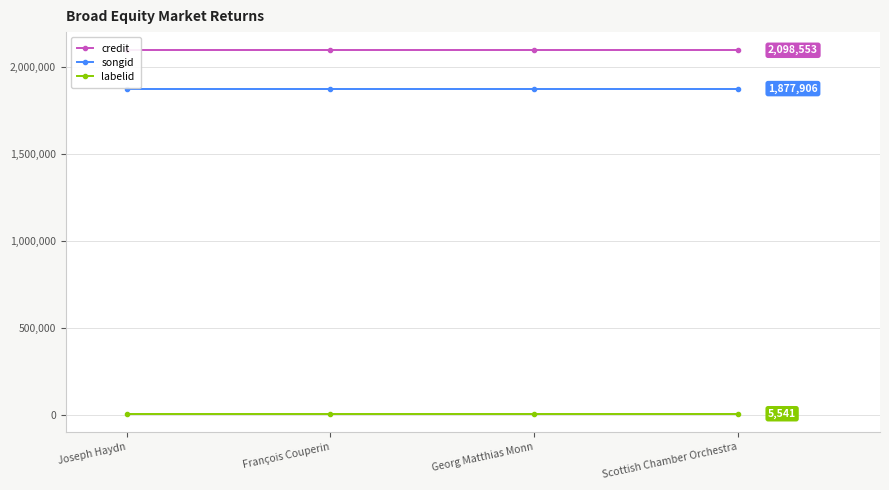

True or false: songid has a value of 1877906 at Joseph Haydn.

True